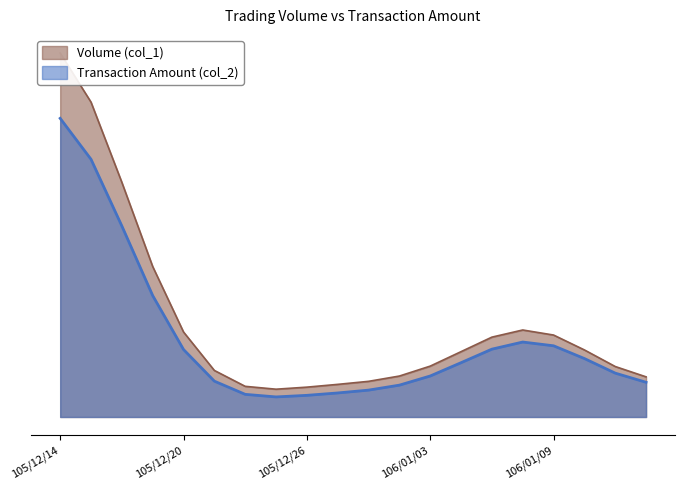

The Volume (col_1) series shows 91437 at 105/12/20. True or false?

False